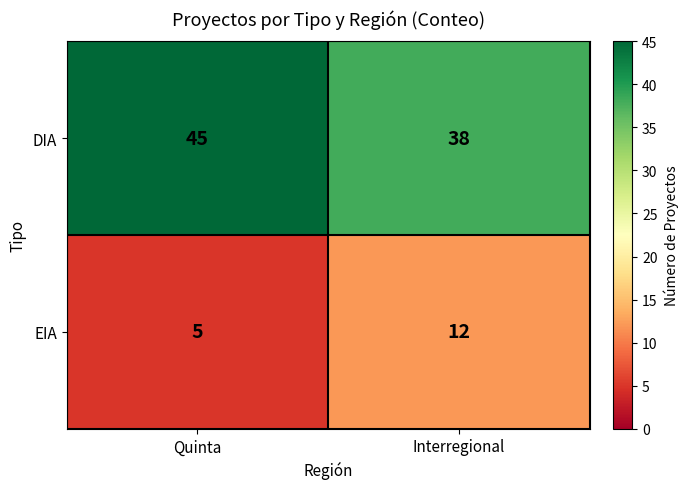

What is the sum of the DIA values at Interregional and Quinta?

83